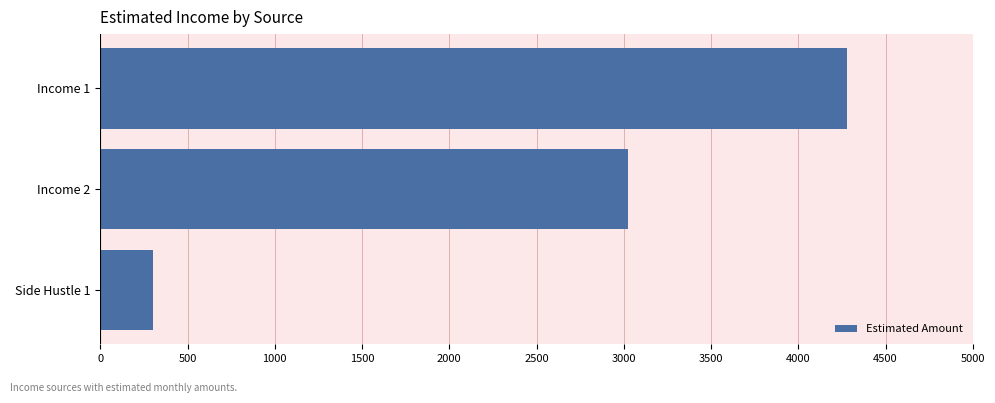

Count the number of categories in the chart.

3